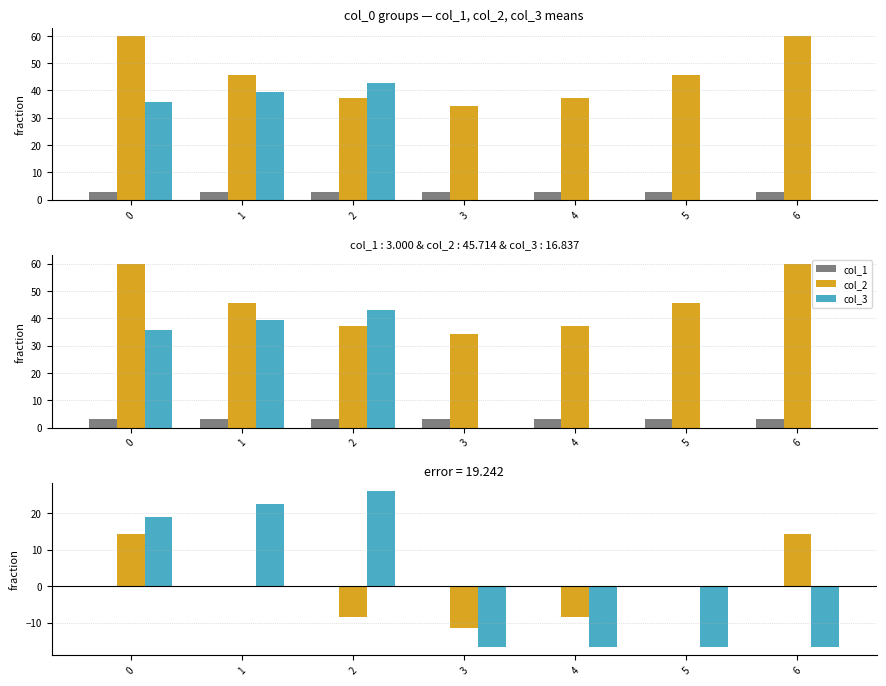

What is the value of the col_2 bar at the 5th from the left?

-8.6